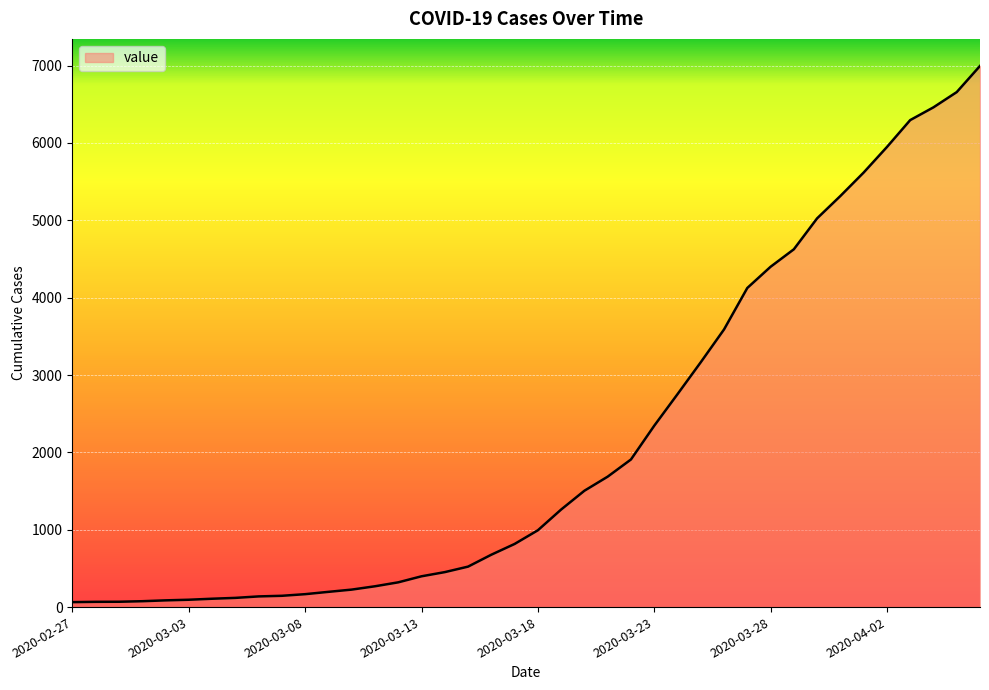

What is the label of the 1st point from the right?

2020-04-06